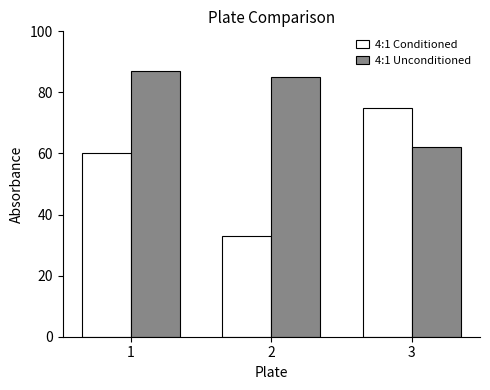

Reading right to left, what are all the values shown in this chart?

4:1 Conditioned: 75	33	60
4:1 Unconditioned: 62	85	87